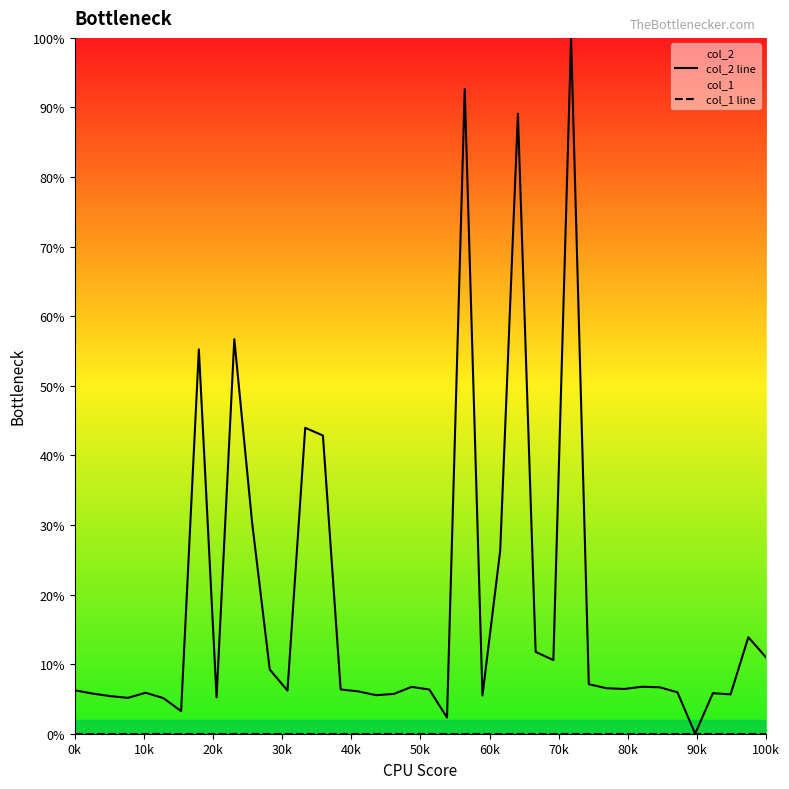

Reading right to left, extract all data points from this chart.

col_2 line: 11.0	13.9	5.7	5.8	0.0	6.0	6.7	6.7	6.4	6.5	7.1	100.0	10.6	11.8	89.1	26.3	5.5	92.6	2.3	6.4	6.7	5.7	5.5	6.1	6.4	42.9	44.0	6.2	9.2	30.5	56.7	5.2	55.2	3.2	5.1	5.9	5.2	5.4	5.8	6.2
col_1 line: 0.0	0.0	0.0	0.0	0.0	0.0	0.0	0.0	0.0	0.0	0.0	0.0	0.0	0.0	0.0	0.0	0.0	0.0	0.0	0.0	0.0	0.0	0.0	0.0	0.0	0.0	0.0	0.0	0.0	0.0	0.0	0.0	0.0	0.0	0.0	0.0	0.0	0.0	0.0	0.0